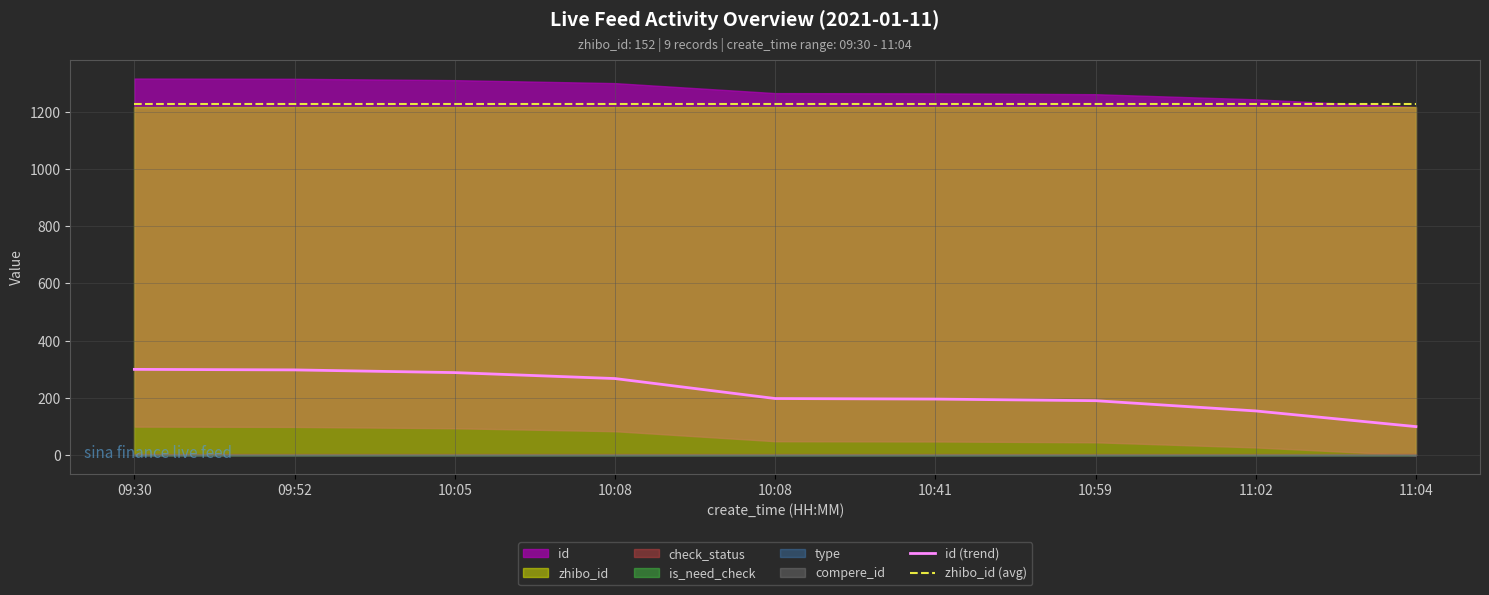

True or false: id (trend) and zhibo_id (avg) intersect in this chart.

False